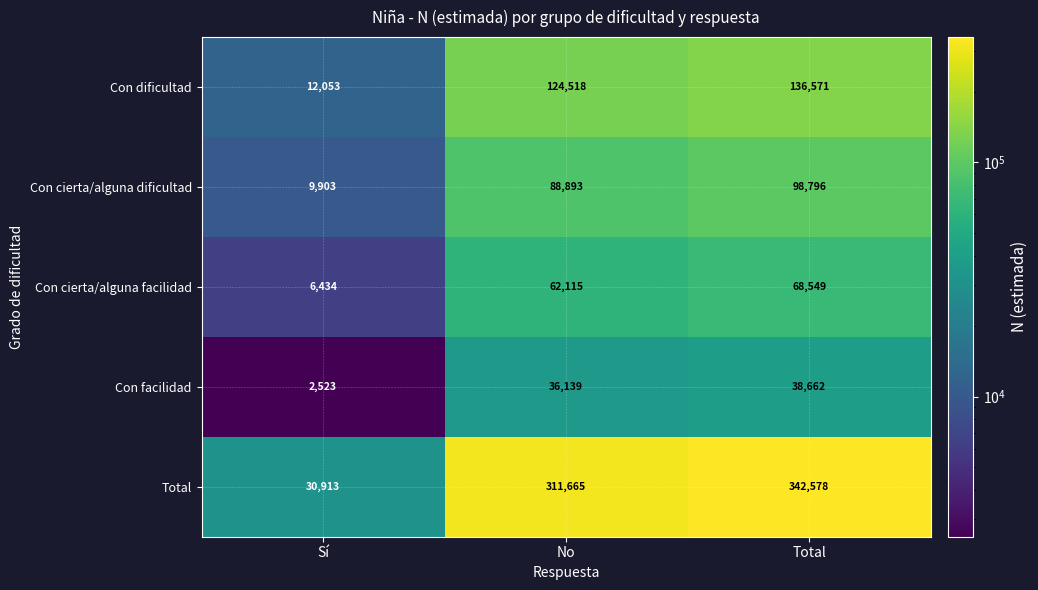

Reading left to right, list all the values displayed in this chart.

Con dificultad: Sí=12053	No=124518	Total=136571
Con cierta/alguna dificultad: Sí=9903	No=88893	Total=98796
Con cierta/alguna facilidad: Sí=6434	No=62115	Total=68549
Con facilidad: Sí=2523	No=36139	Total=38662
Total: Sí=30913	No=311665	Total=342578